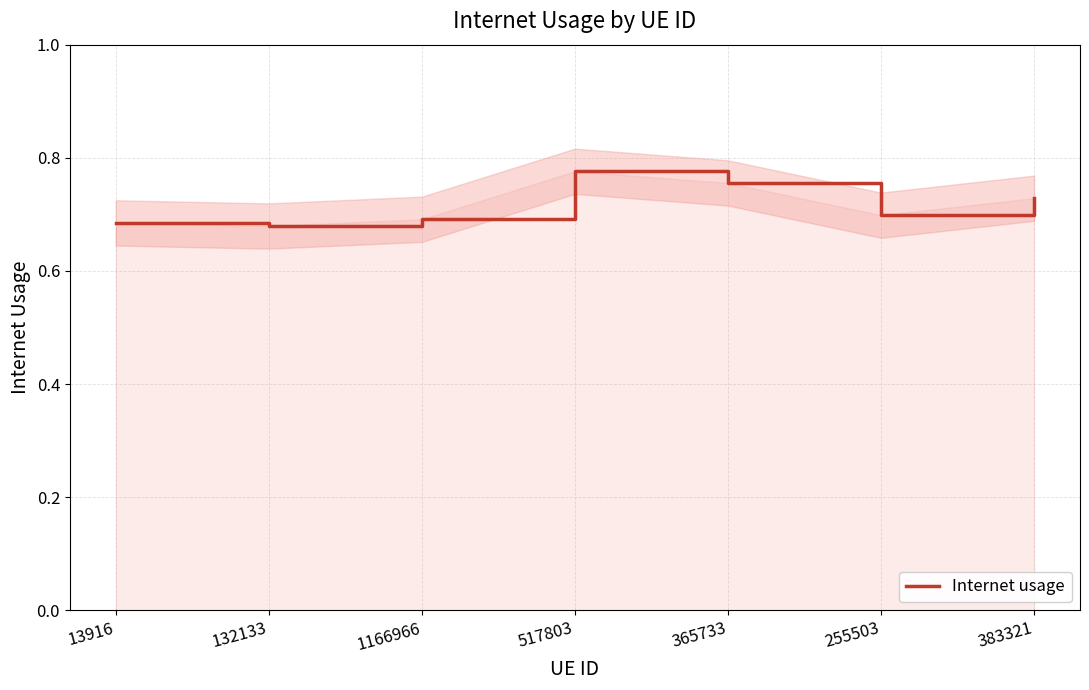

Is it true that the value at 1166966 is 1.0?

False